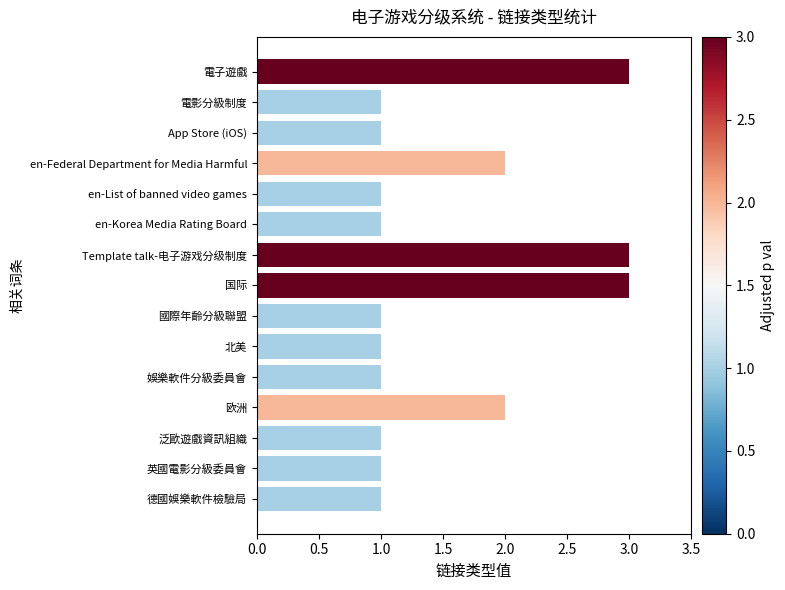

How many distinct data groups are displayed?

1